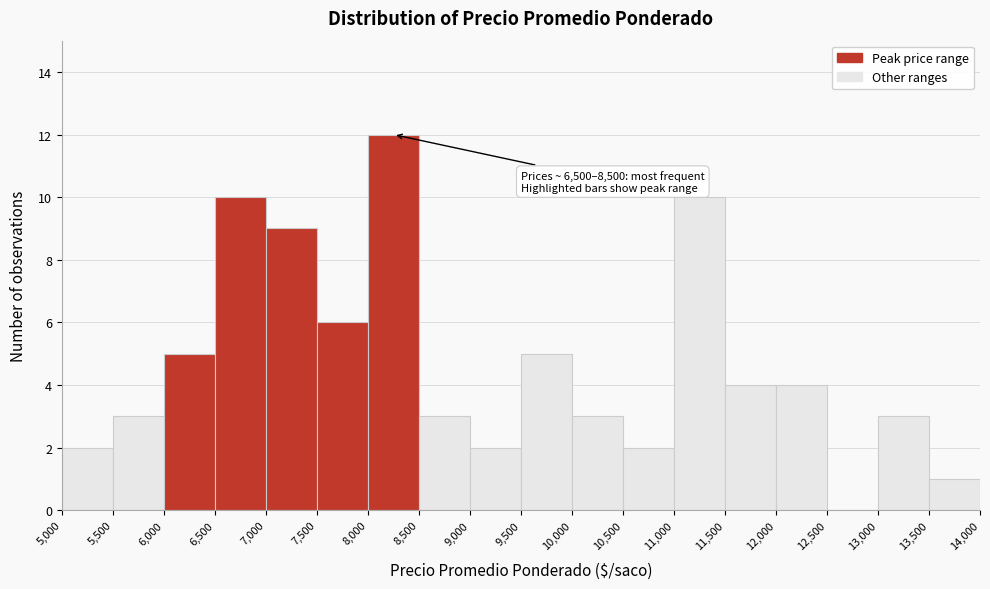

Over which range of the x-axis is the bar tallest?

8,000 to 8,500